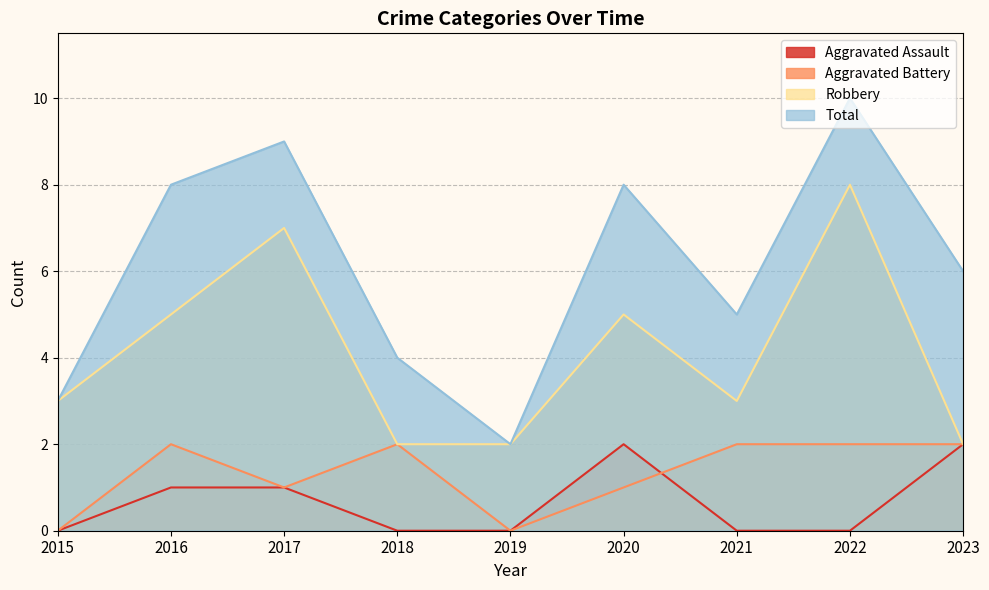

At which label does Total first exceed 6?

2016